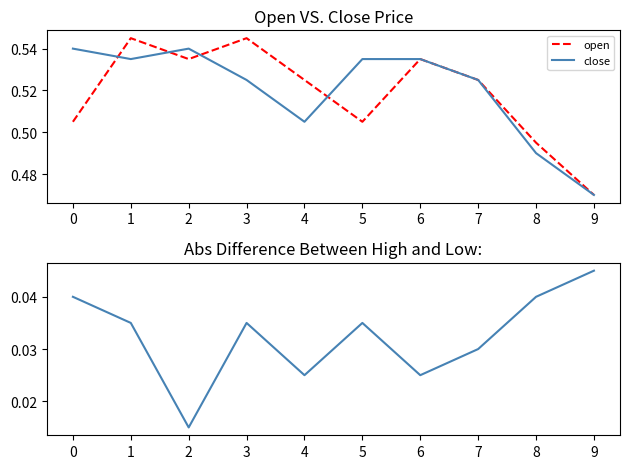

Where is close nearest to the value 0?

9